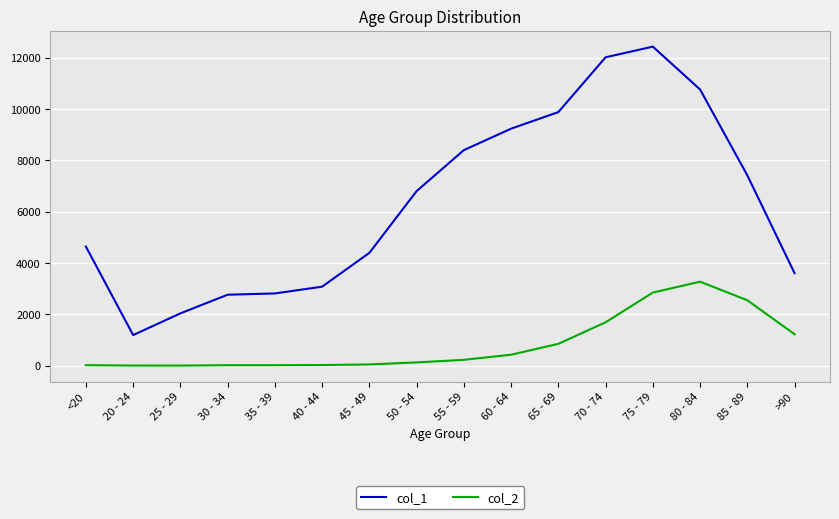

Is it true that col_2 equals 675 at >90?

False